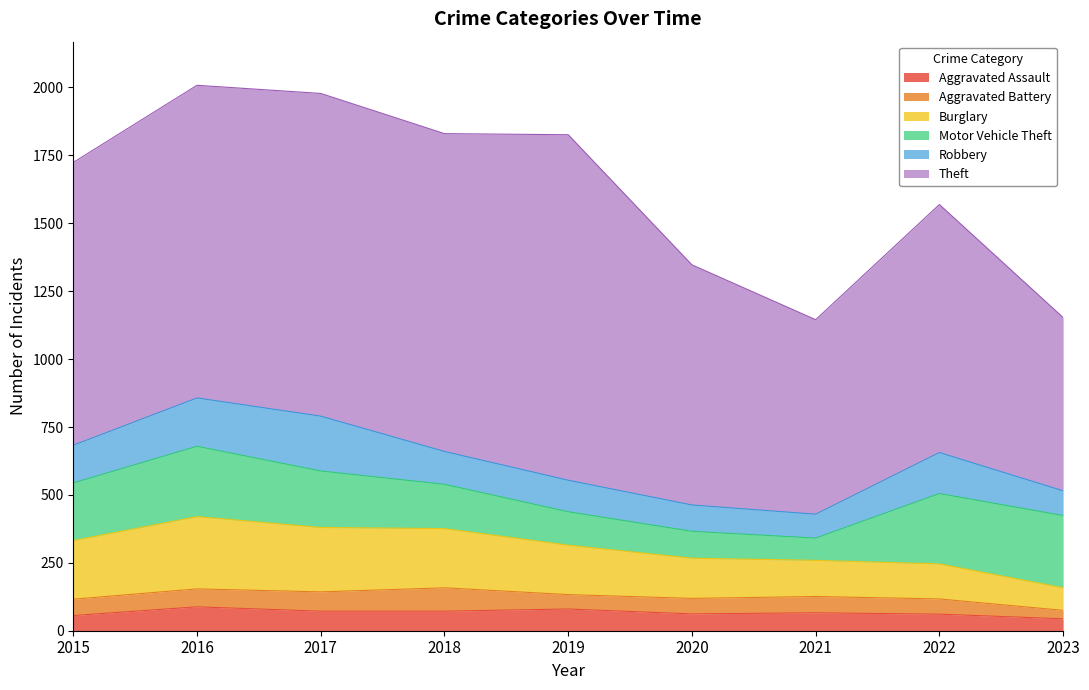

What is the lowest value of the Theft series?

638